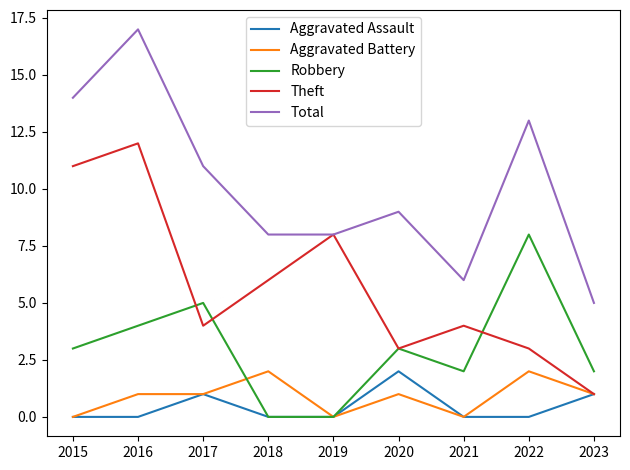

Is the value of Total at 2018 greater than the value of Theft at 2018?

Yes